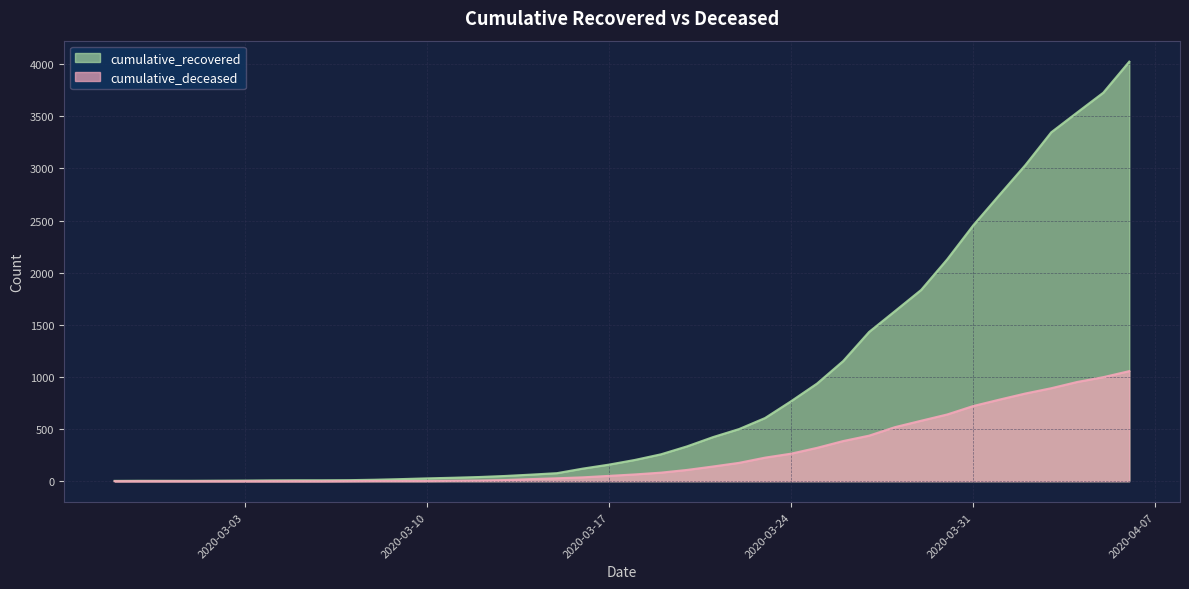

What are all the series names shown in the legend?

cumulative_recovered, cumulative_deceased